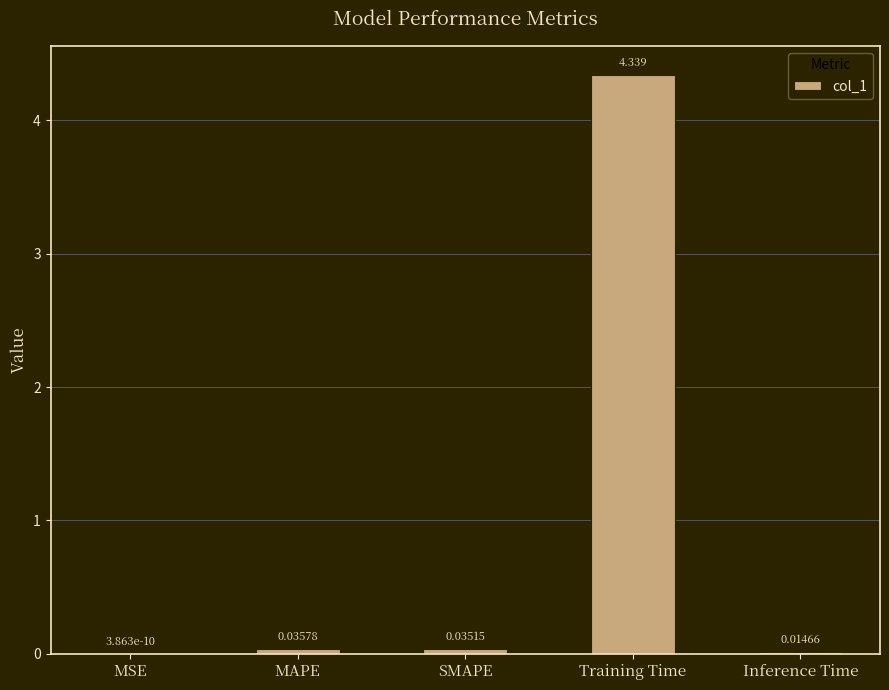

Where is the data nearest to the value 2?

MAPE